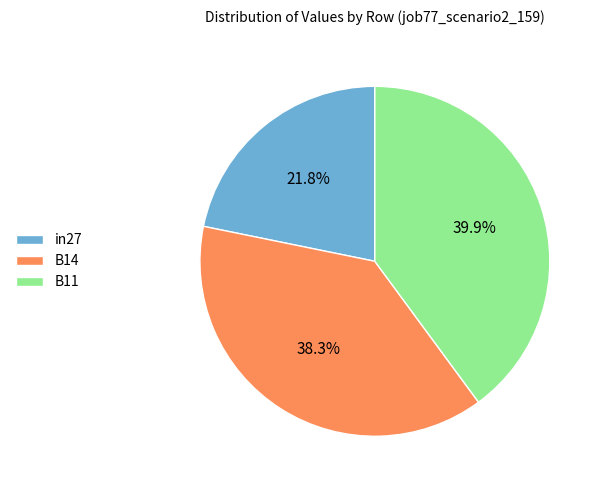

Is B14 the majority of the pie?

No